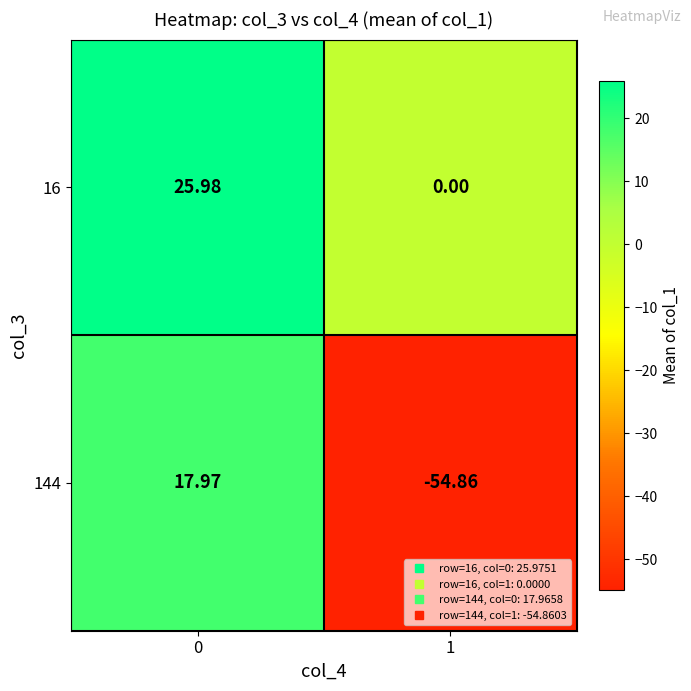

Is the value of 16 at 1 greater than the value of 144 at 1?

Yes